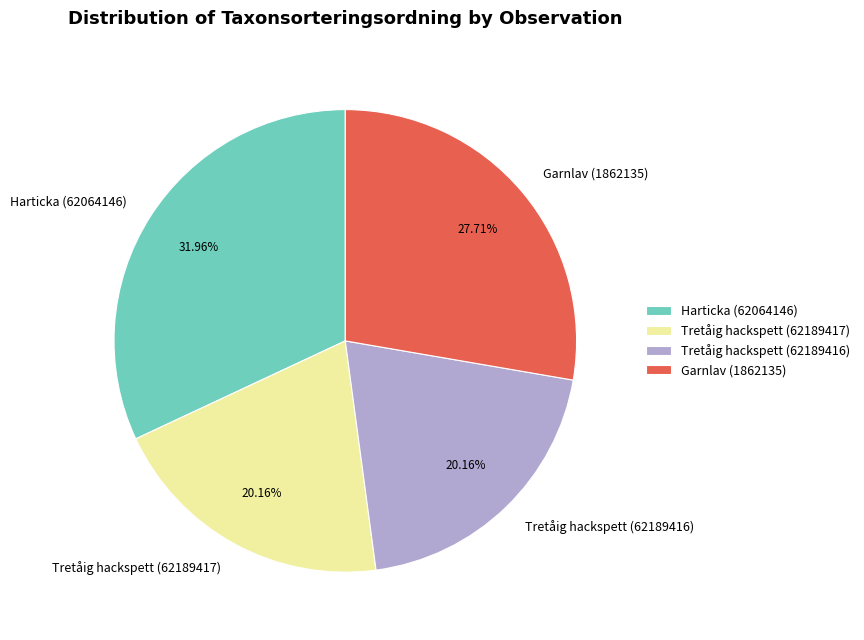

How many slices are in this pie chart?

4